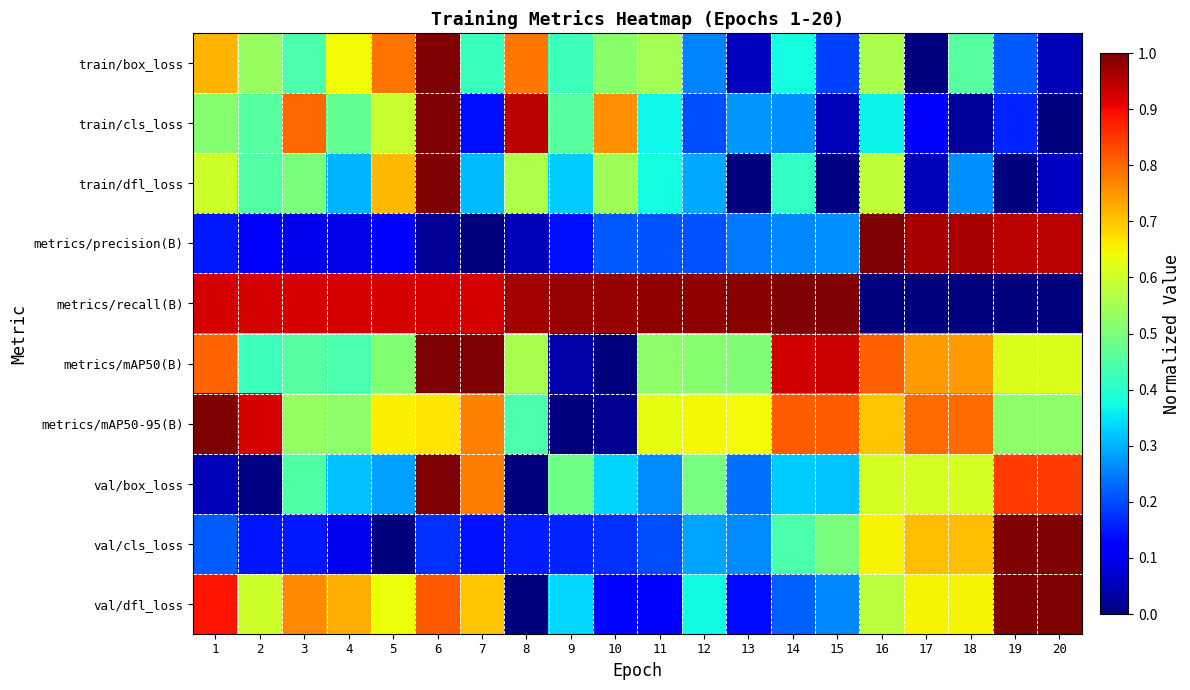

Between 6 and 7, which is larger?

6